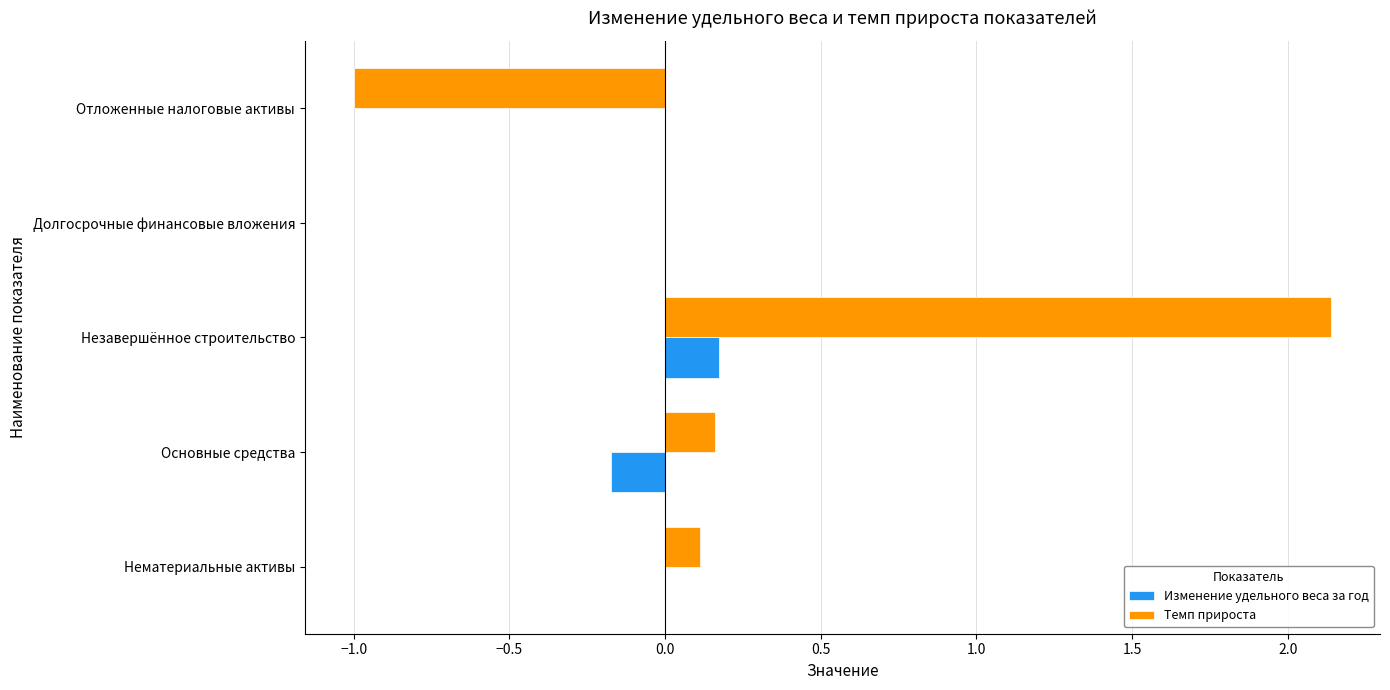

Which series has the largest total across all categories?

Темп прироста